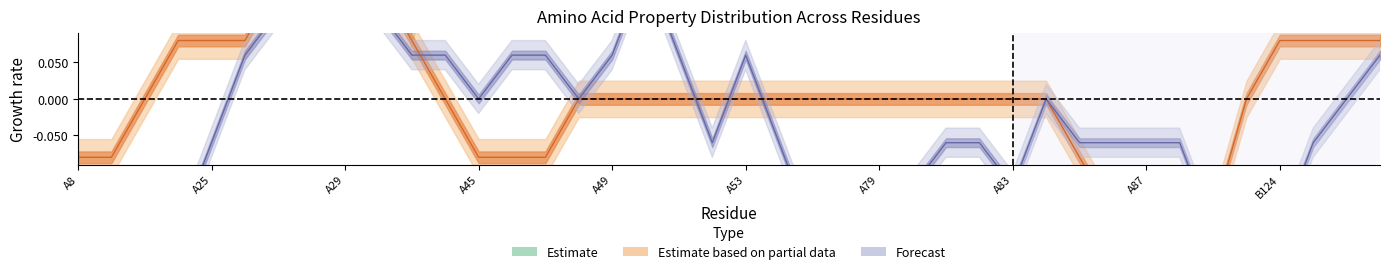

At which category is the sum across all series the highest?

A10